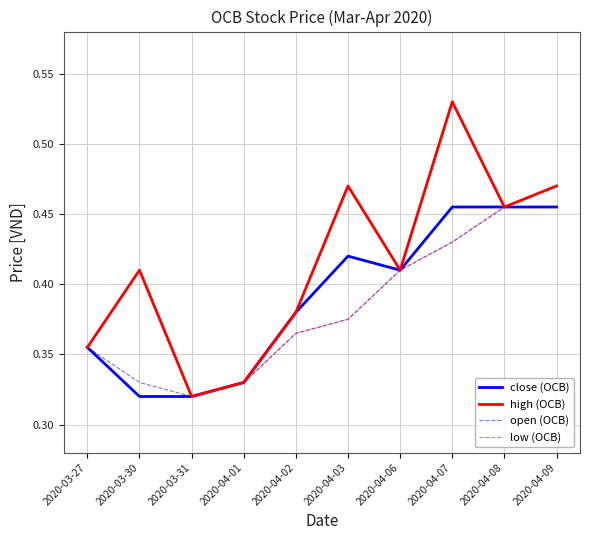

At which category does the chart reach its peak across all series?

2020-04-07